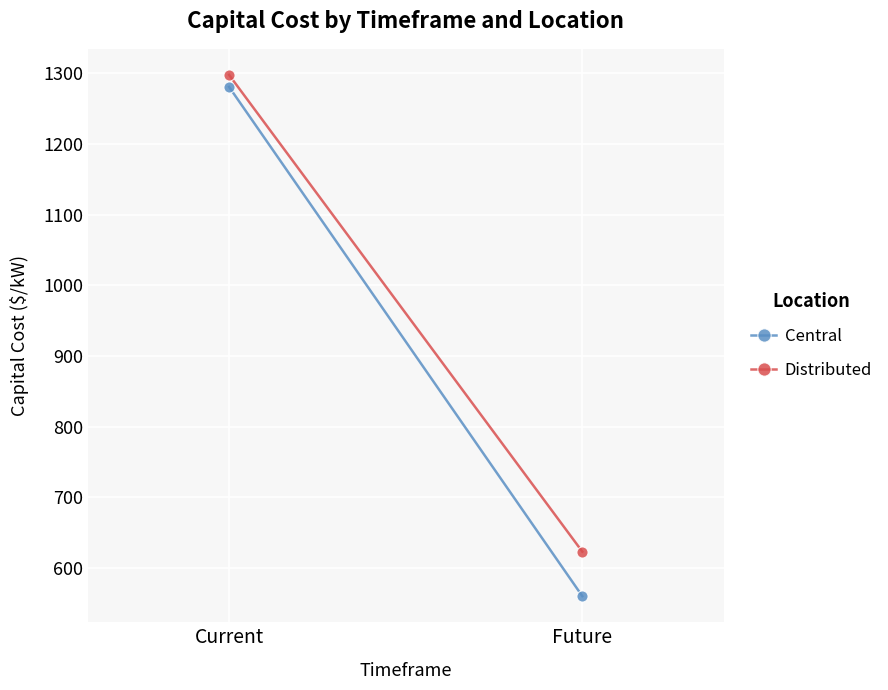

How many series are shown in this chart?

2